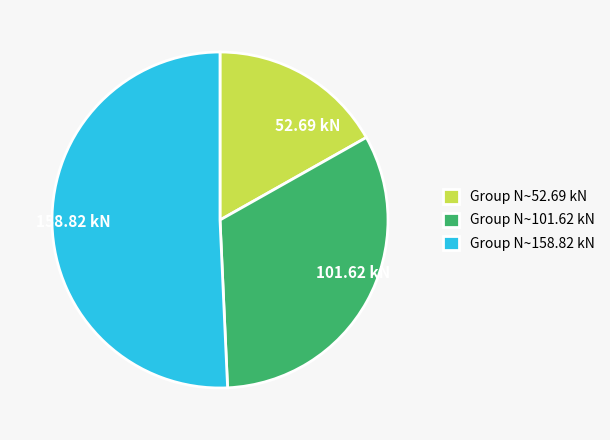

Does 158.82 kN account for over 50% of the chart?

Yes